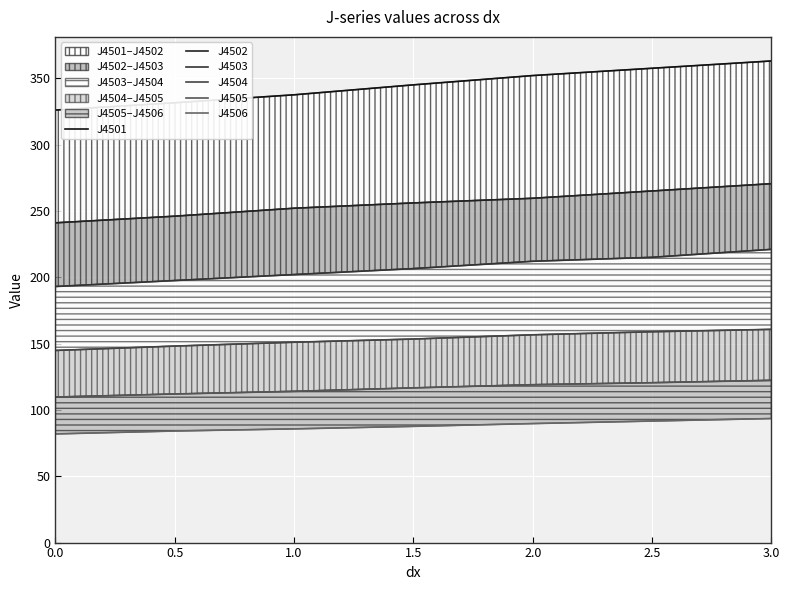

What is the value of the J4503 point at the 2nd from the left?

197.5